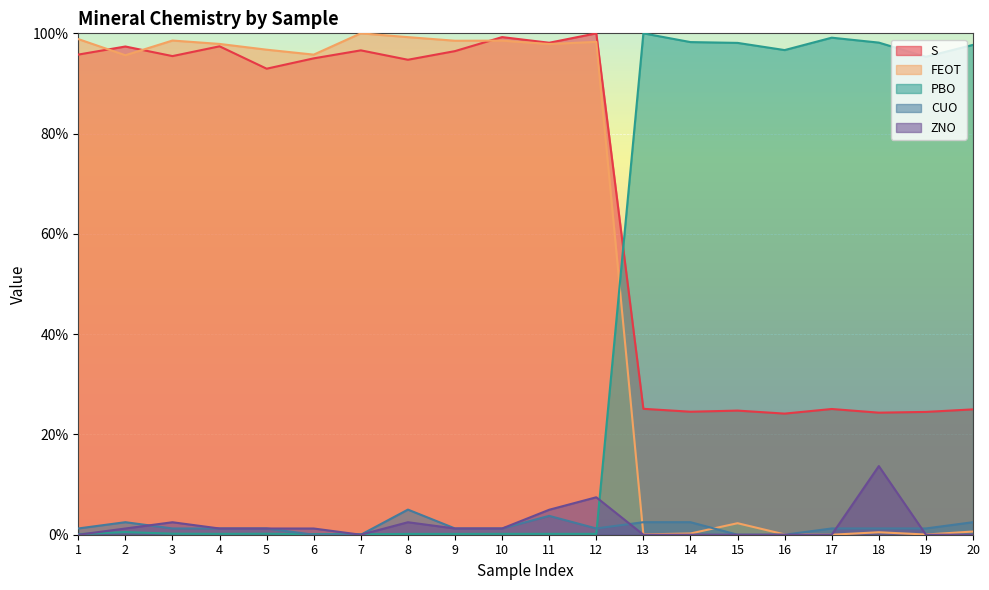

List the series in order of their peak value, lowest first.

CUO, ZNO, S, FEOT, PBO